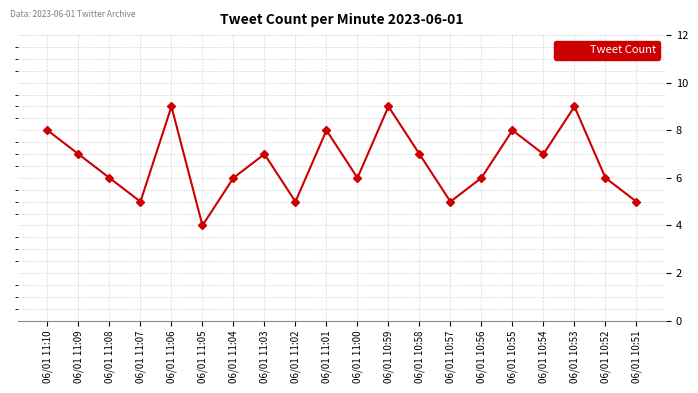

Which label corresponds to the smallest value in the chart?

06/01 11:05